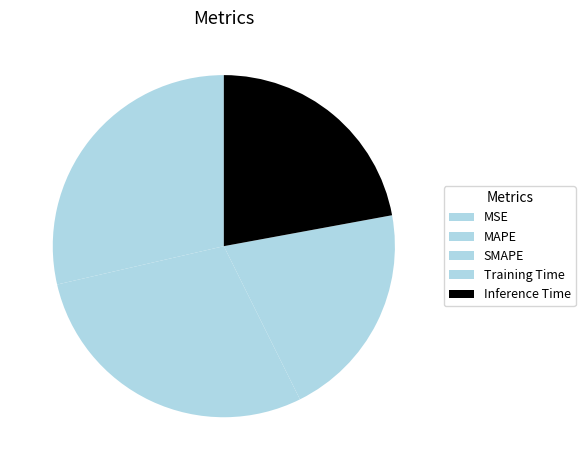

Which has a higher value, MAPE or Training Time?

MAPE